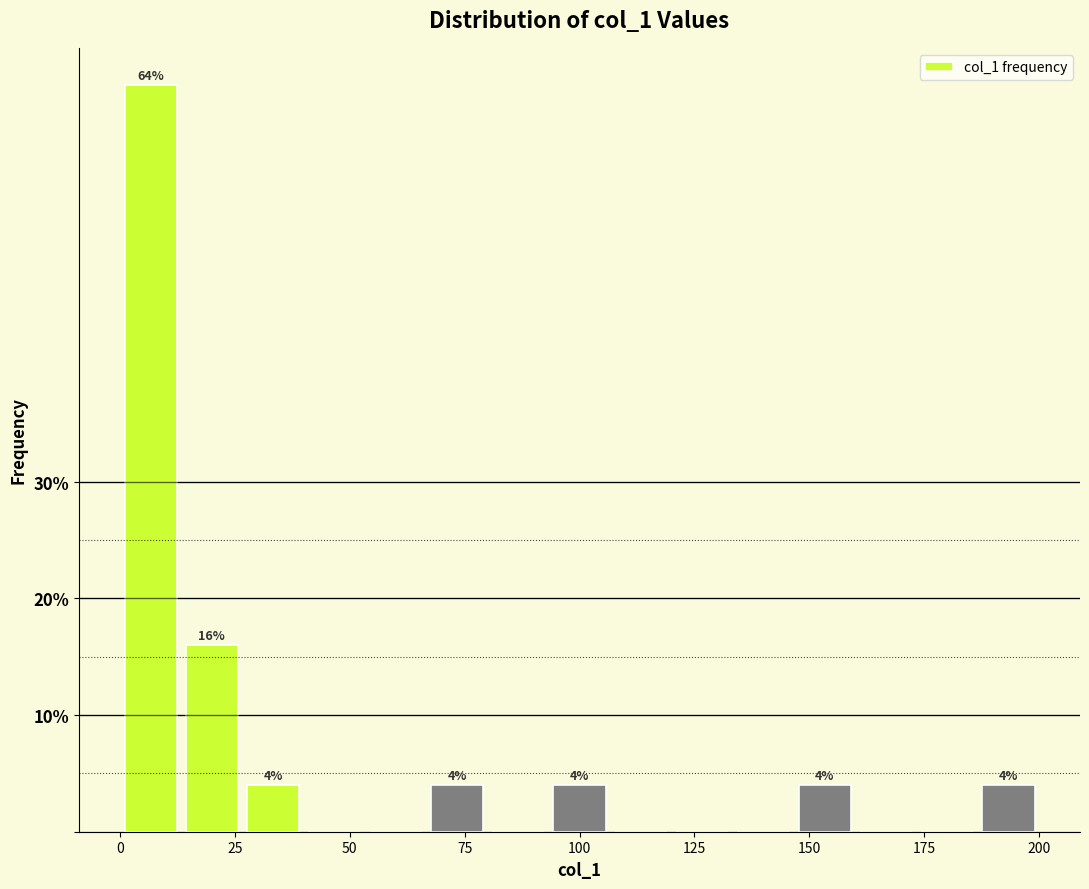

Around what value on the x-axis is the tallest bar? Give the approximate position of its centre, as read against the axis.

5